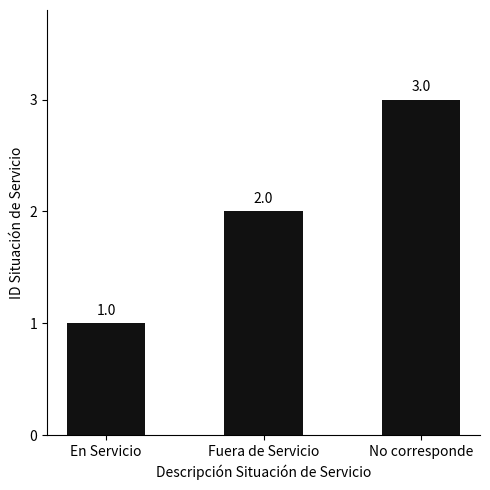

List the labels in order of value, largest first.

No corresponde, Fuera de Servicio, En Servicio